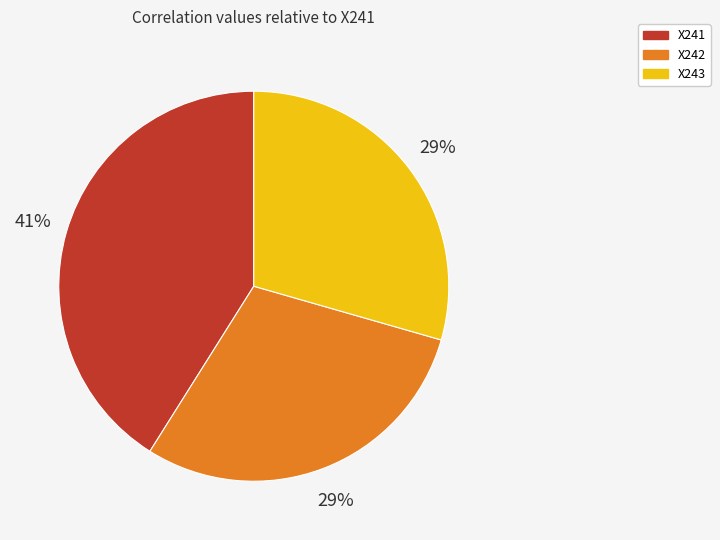

To the nearest percent, what percentage of the pie is X242?

29%